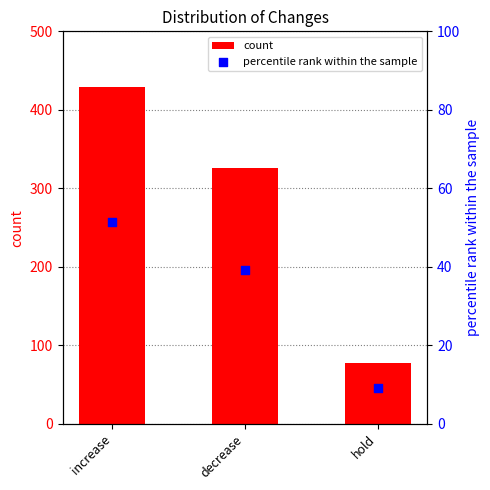

At how many categories does at least one series exceed 164?

2